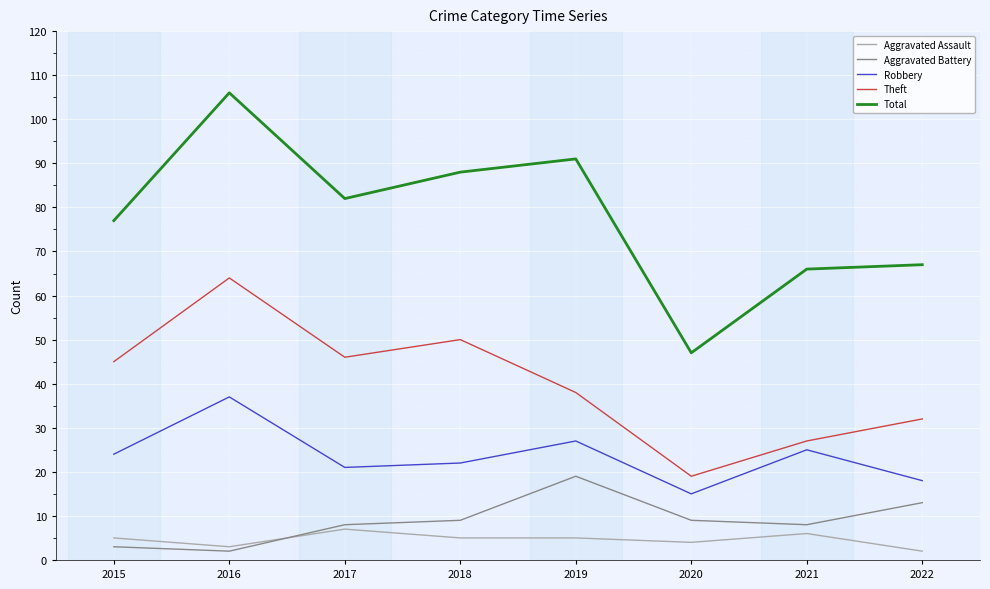

Which label corresponds to the largest value in the chart?

2016